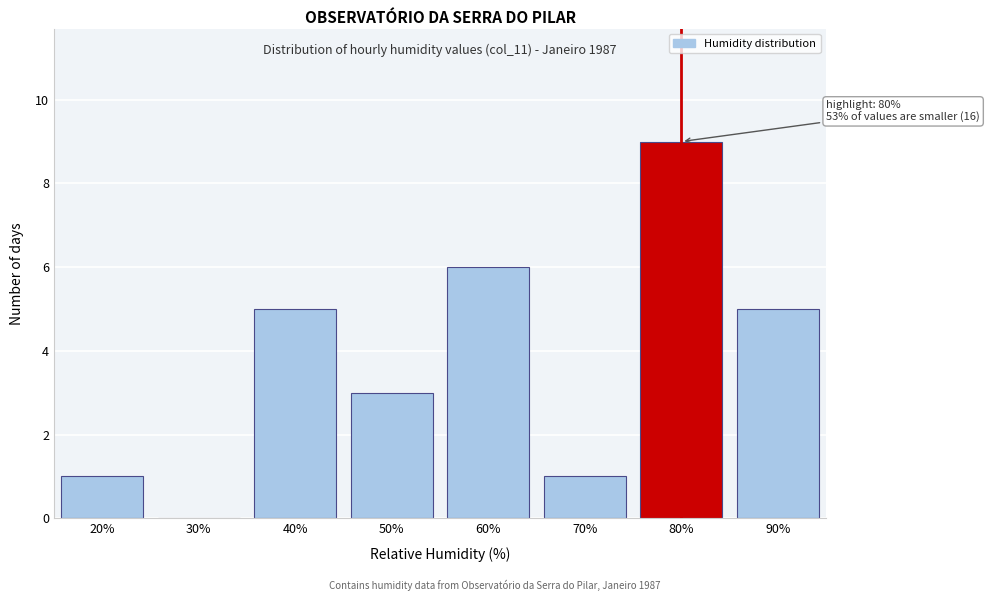

Reading left to right, list all the values displayed in this chart.

20%=1	30%=0	40%=5	50%=3	60%=6	70%=1	80%=9	90%=5